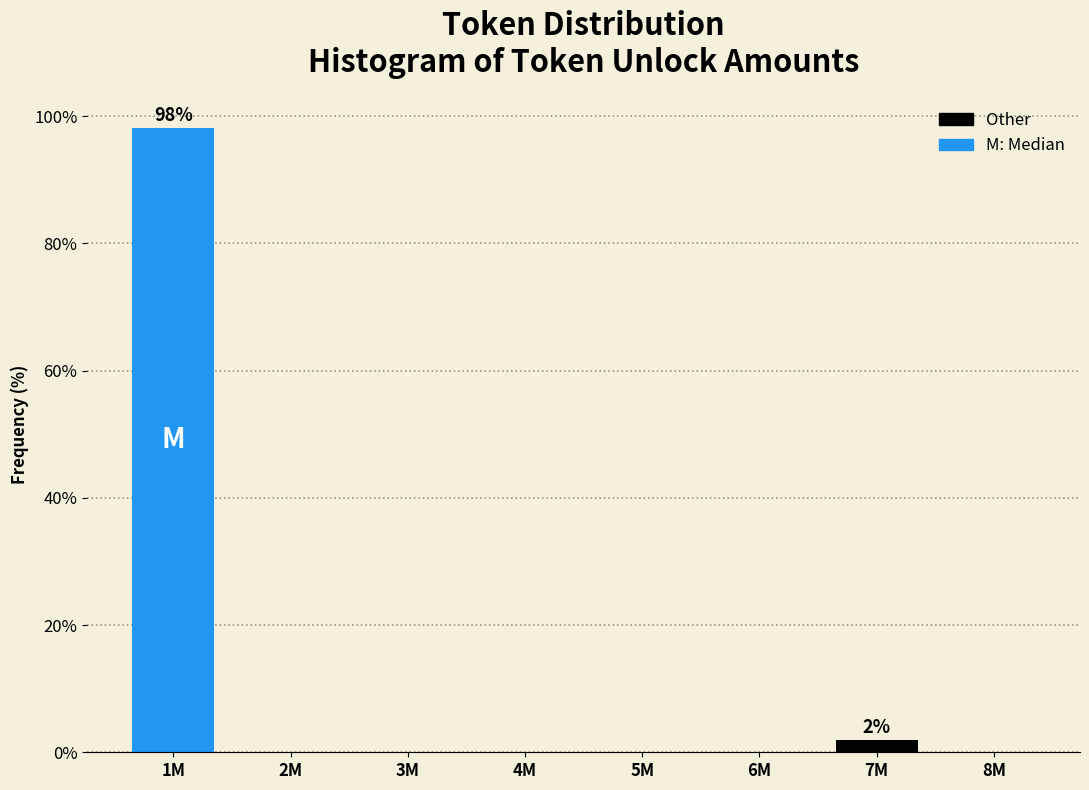

Reading left to right, extract all data points from this chart.

1M=98.1	2M=0.0	3M=0.0	4M=0.0	5M=0.0	6M=0.0	7M=1.9	8M=0.0